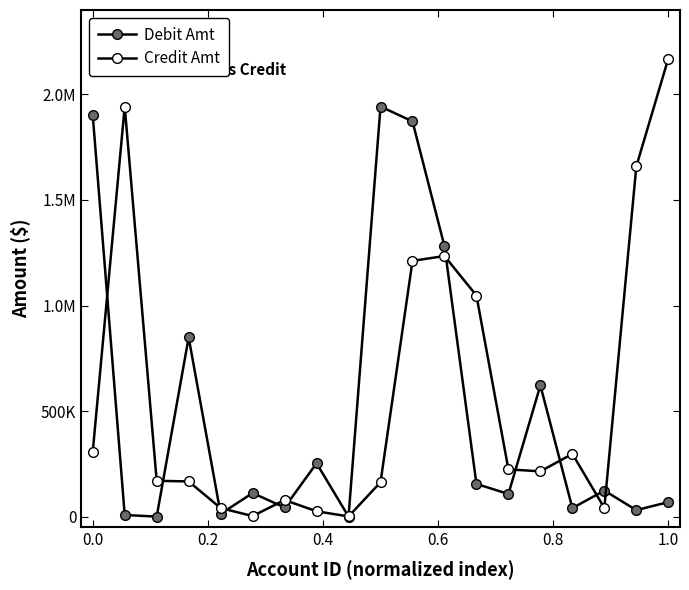

Reading left to right, transcribe all the data shown in this chart.

Debit Amt: 1902193.8	7898.9	126.7	848814.2	13100.0	111809.7	43496.0	252855.3	116.0	1942707.1	1872474.9	1281053.2	154890.7	107380.3	621898.7	40500.0	123445.0	30782.3	68938.3
Credit Amt: 306989.1	1942707.1	169797.1	166829.5	40500.0	2876.3	78703.0	25351.3	1000.0	162907.1	1211695.0	1234563.9	1047489.0	223952.9	214545.6	297352.8	41076.7	1659056.0	2170102.3